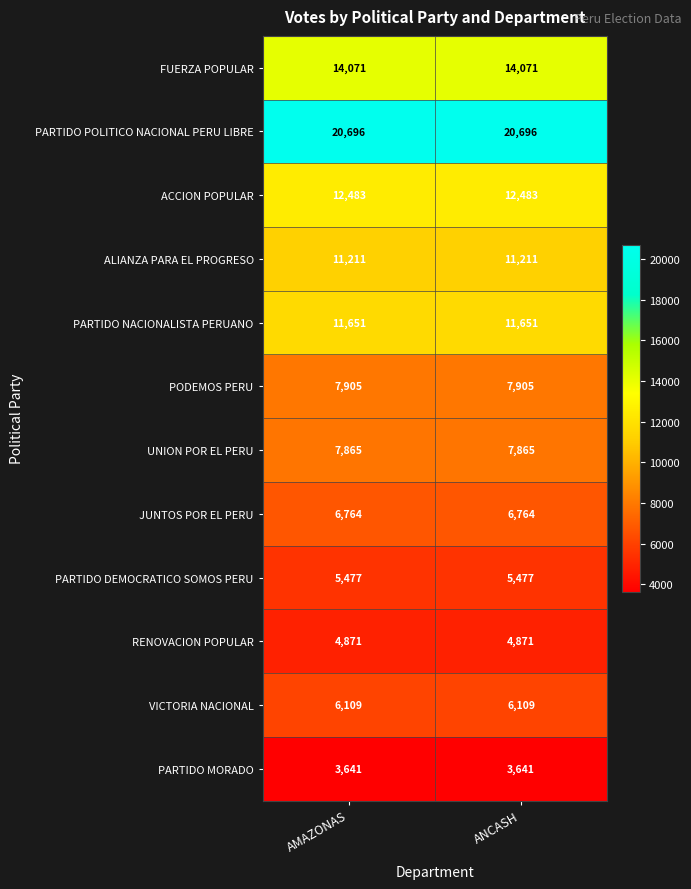

What is the total value across all series at ANCASH?

112744